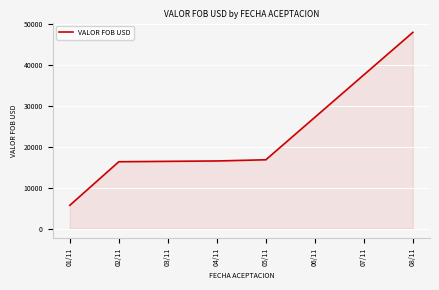

Which has a higher value, 02/11 or 05/11?

05/11